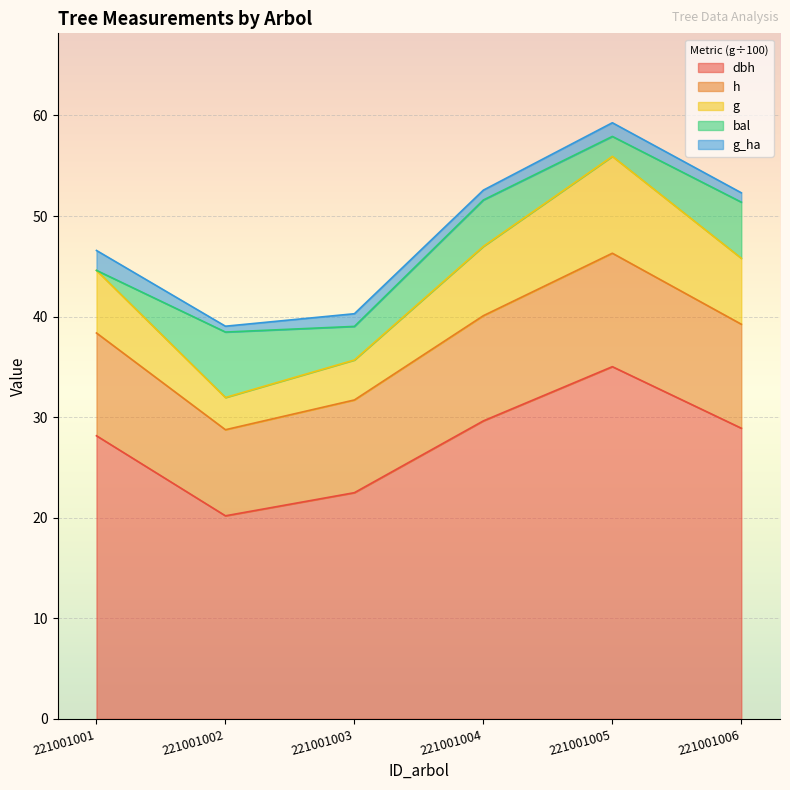

Where is g nearest to the value 43?

221001001